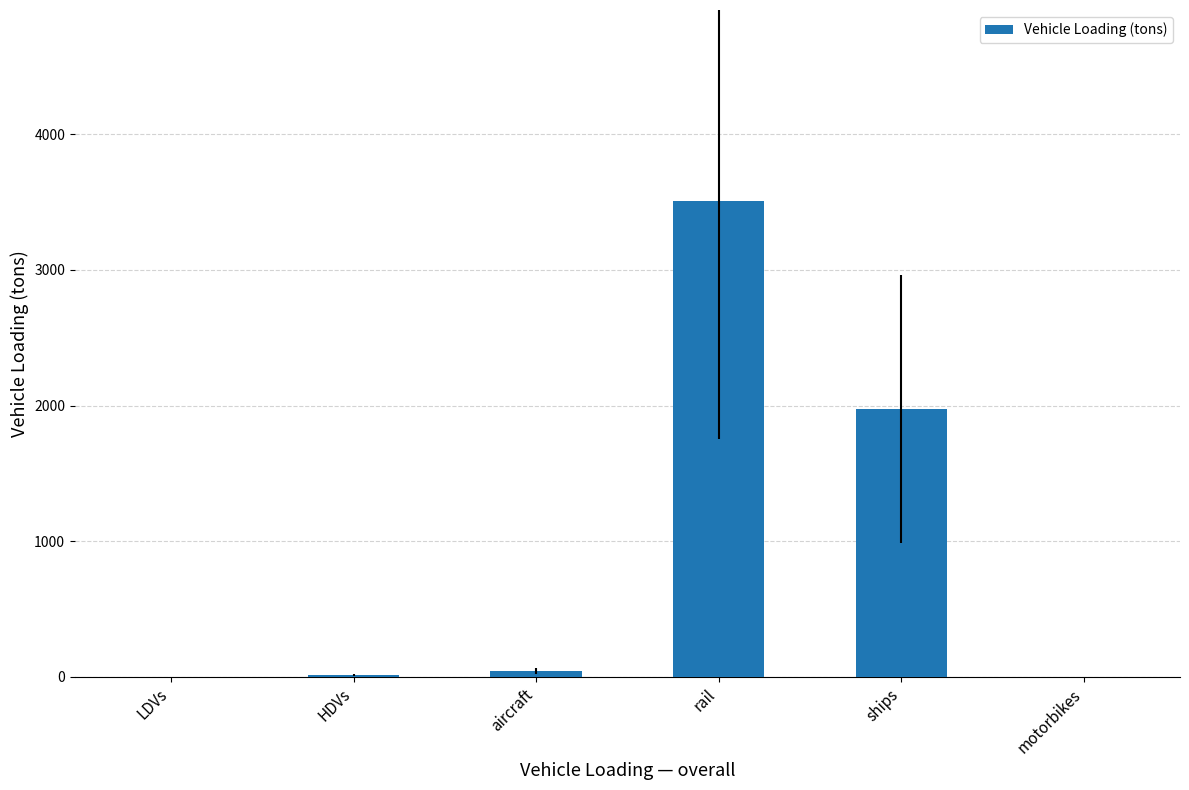

The value at rail is 3512.4. True or false?

True